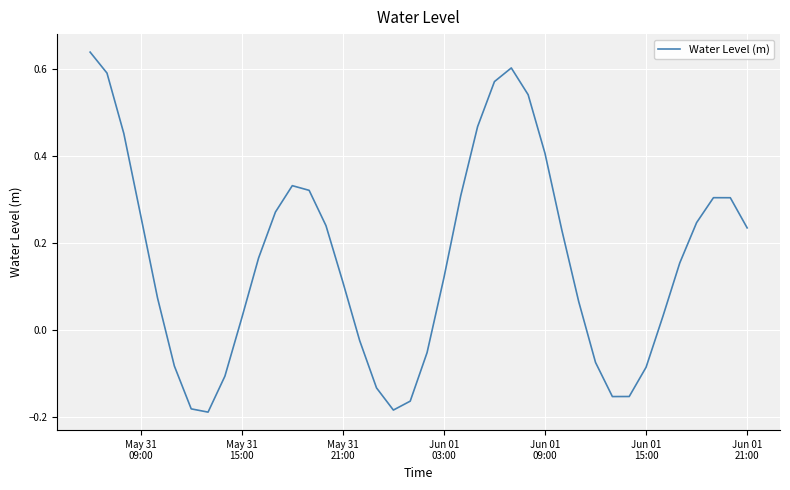

Does the chart have visible grid lines?

Yes